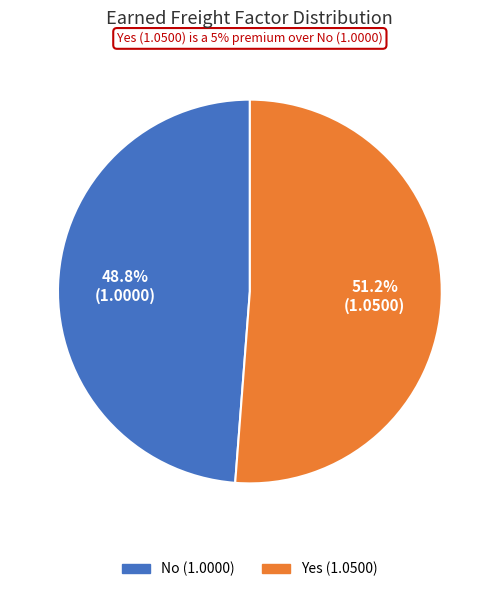

To the nearest percent, what is the difference between the largest and smallest slice percentages?

2%